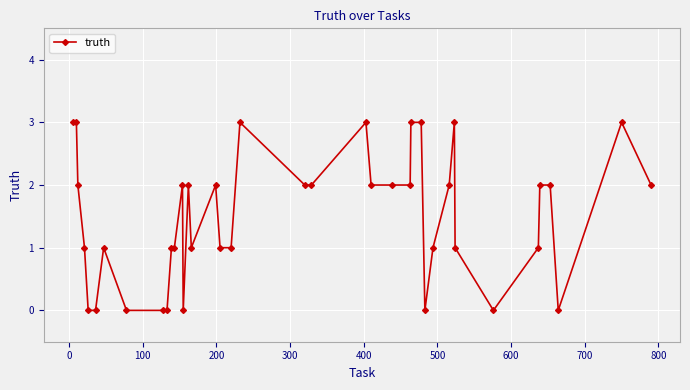

What is the value of the 27th point from the left?

3